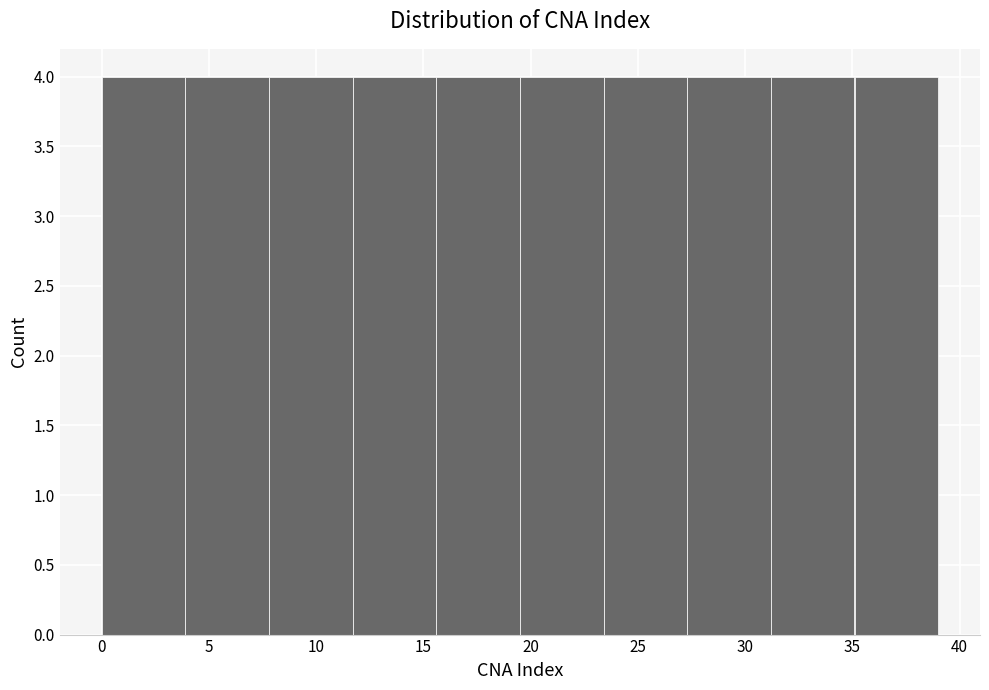

What is the height of the bar covering 35.1 to 39.0 on the x-axis? Neither the bar edges nor the heights are printed on the chart, so give them approximately, as read against the axes.

4